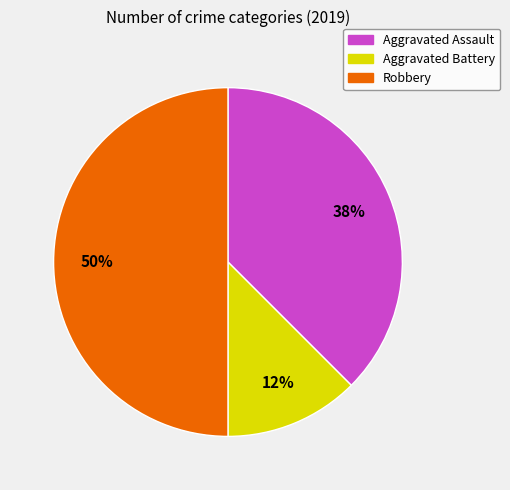

How many slices are in this pie chart?

3